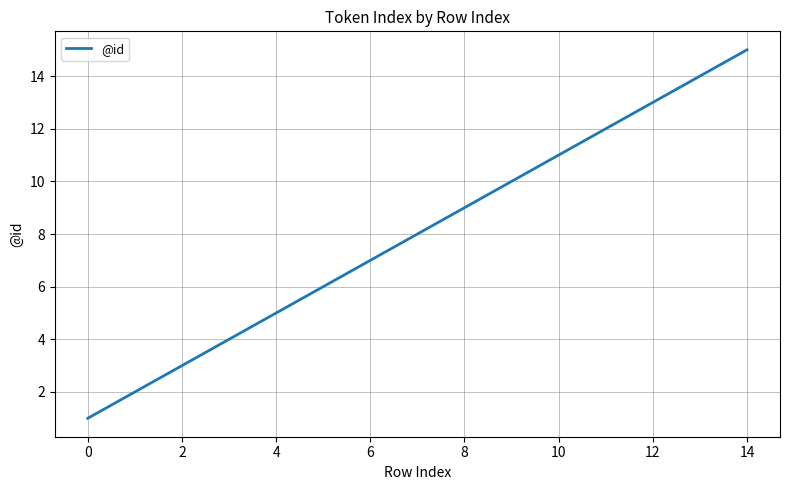

What is the difference between the maximum and minimum values?

14